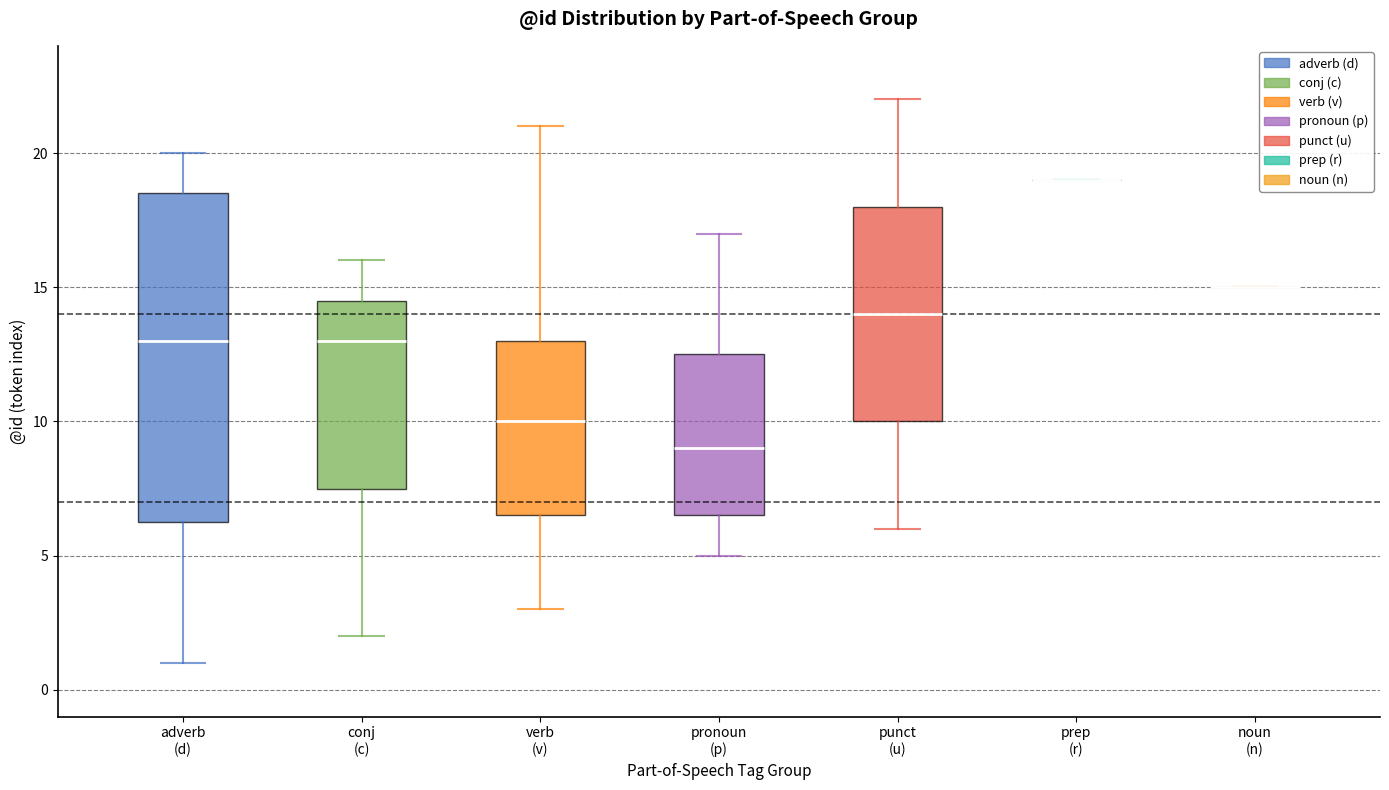

Where is the lower edge of the box for punct (u) on the y-axis? The values are not printed on the chart, so give them approximately, as read against the axis.

10.0